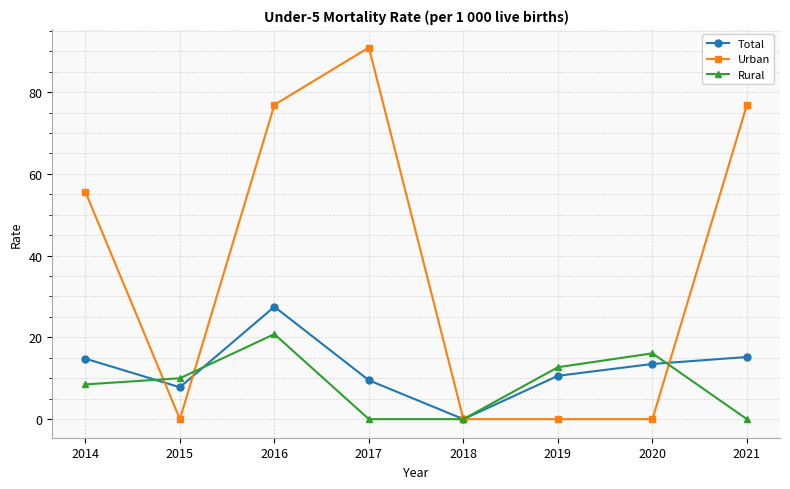

At which label is Urban closest to 45?

2014